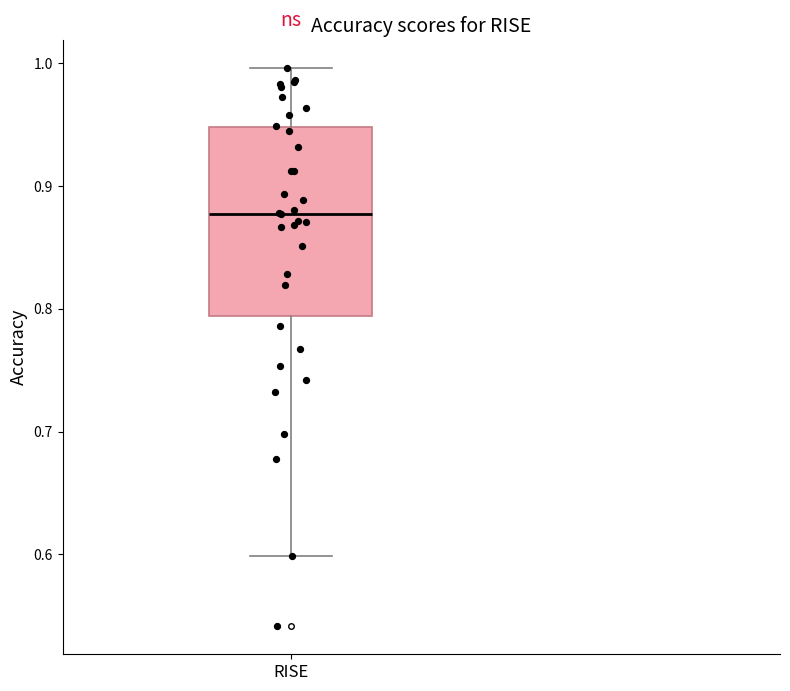

Transcribe this box plot: give where the median line is, the range the box spans, and where the two whiskers end, as read against the y-axis. The values are not printed on the chart, so give them approximately, as read against the axis.

median 0.88, box 0.79 to 0.95, whiskers 0.60 to 1.00